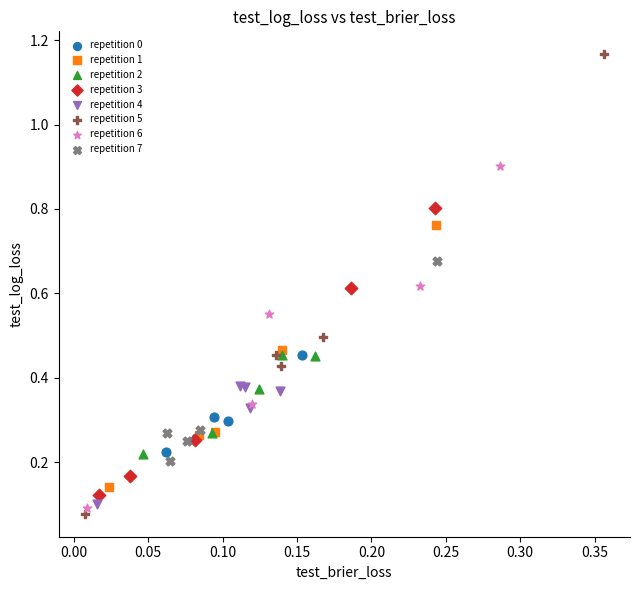

Which series contains the highest Y value?

repetition 5